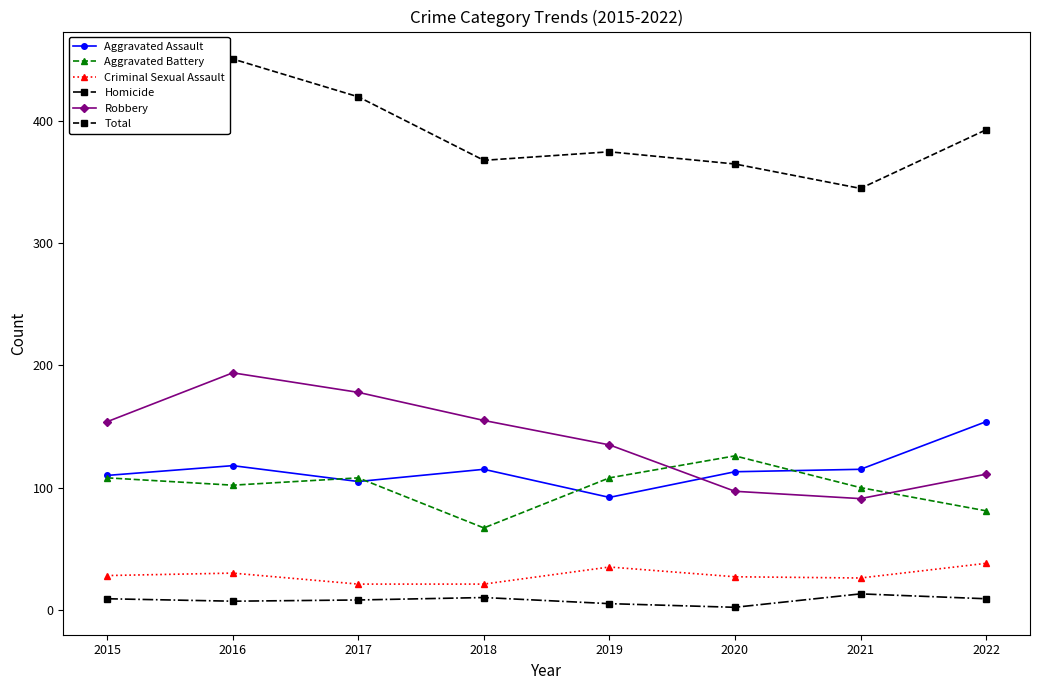

Is it true that Aggravated Assault equals 35 at 2016?

False